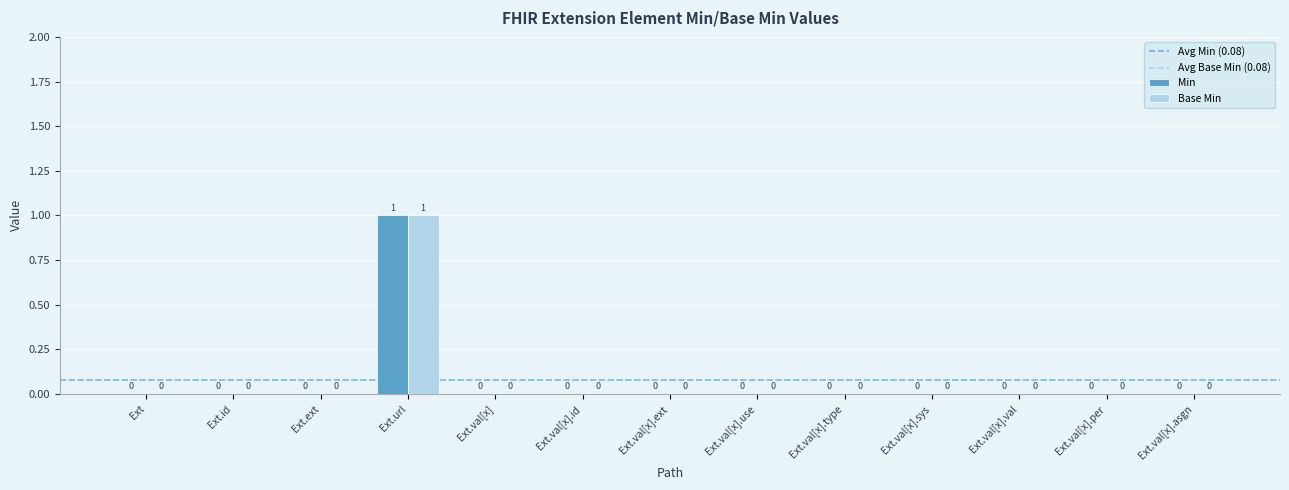

True or false: Base Min has a value of 0 at Ext.id.

True